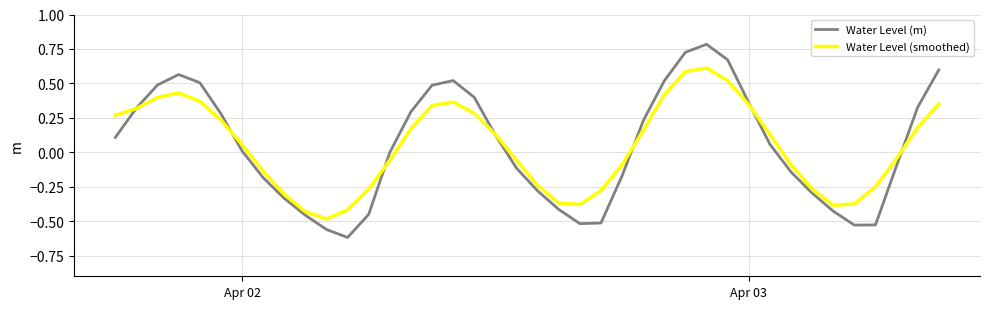

List the series in order of their peak value, highest first.

Water Level (m), Water Level (smoothed)